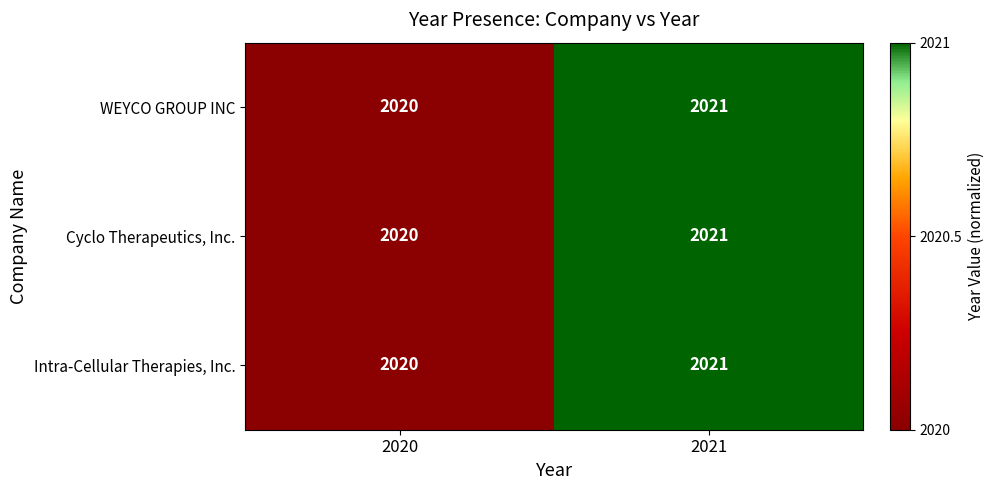

Read the Cyclo Therapeutics, Inc. value at 2020.

2020